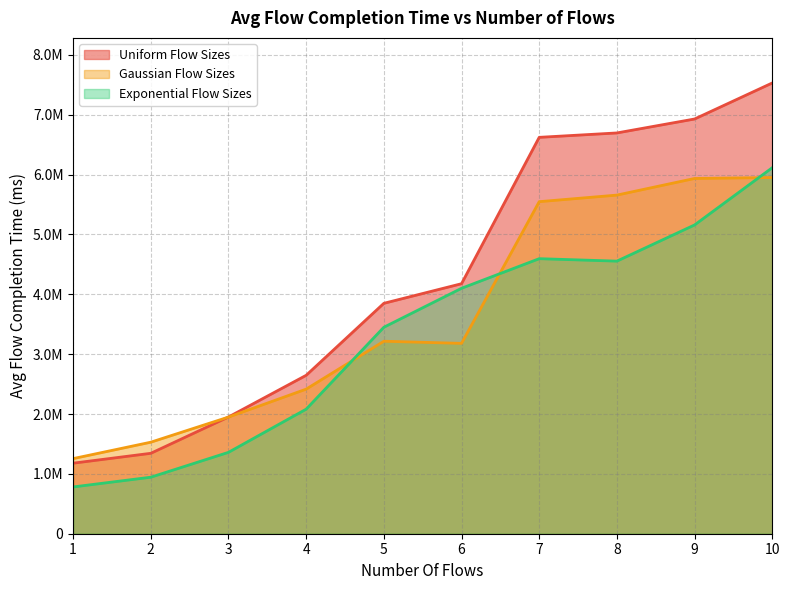

Rank the categories by Uniform Flow Sizes value from lowest to highest.

1, 2, 3, 4, 5, 6, 7, 8, 9, 10